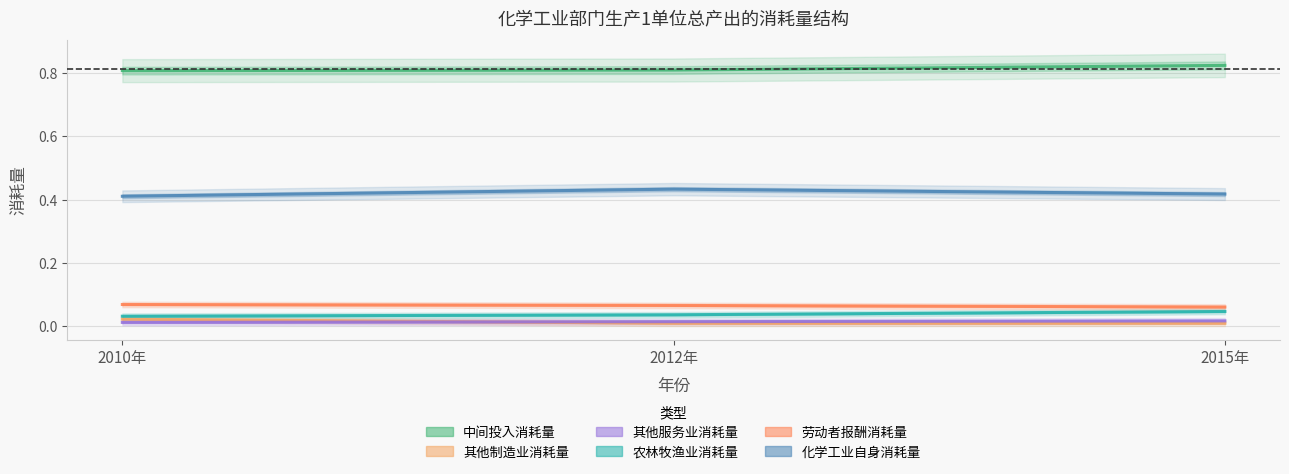

Reading left to right, transcribe all the data shown in this chart.

中间投入消耗量: 0.8	0.8	0.8
其他制造业消耗量: 0.0	0.0	0.0
其他服务业消耗量: 0.0	0.0	0.0
农林牧渔业消耗量: 0.0	0.0	0.0
劳动者报酬消耗量: 0.1	0.1	0.1
化学工业自身消耗量: 0.4	0.4	0.4